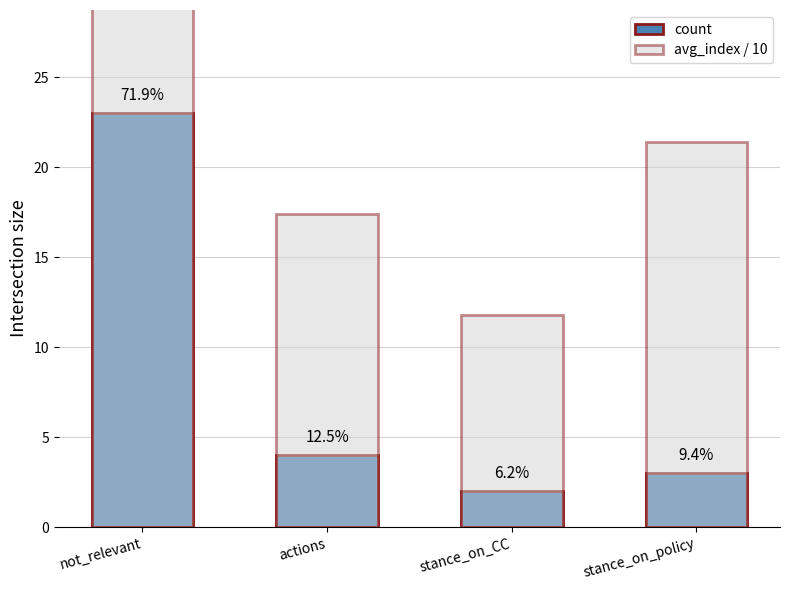

Rank the series by their maximum value, from lowest to highest.

count, avg_index / 10